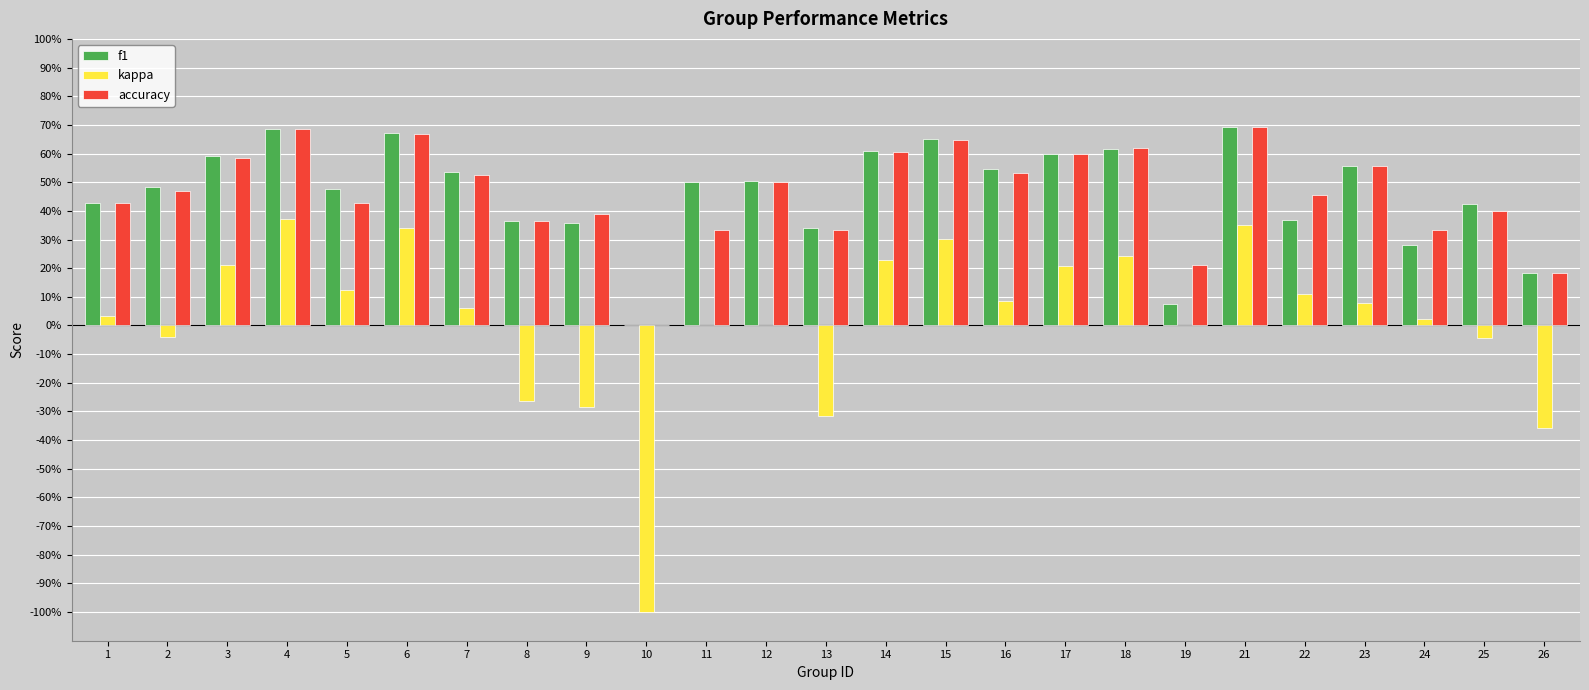

True or false: kappa has a value of 0.7 at 4.

False